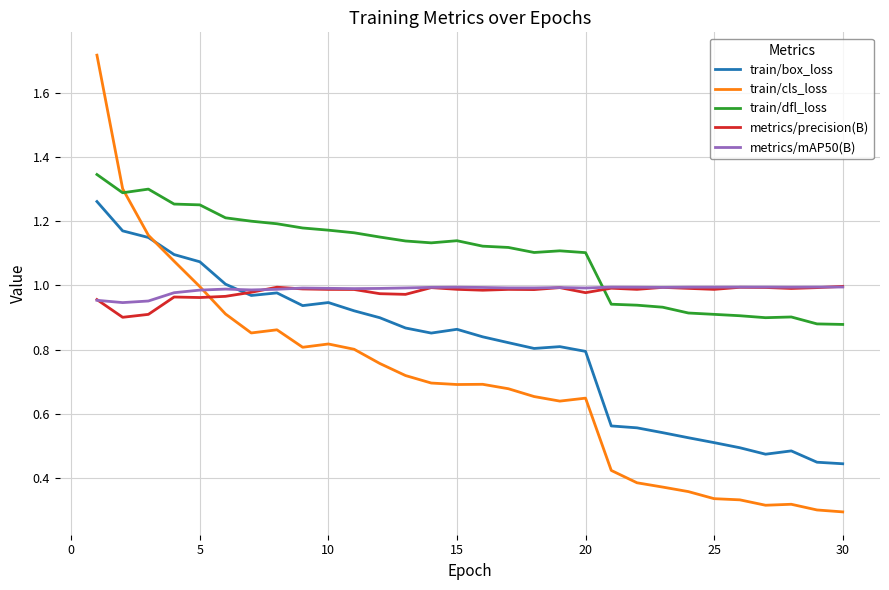

Count the number of categories in the chart.

30